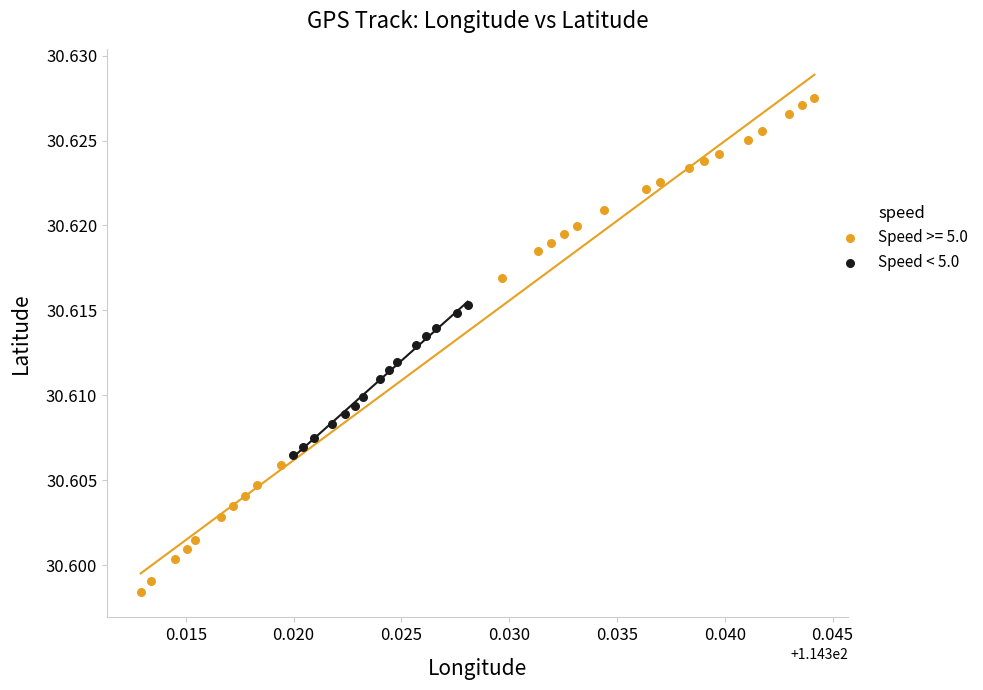

Which series reaches the maximum Y coordinate?

Speed >= 5.0